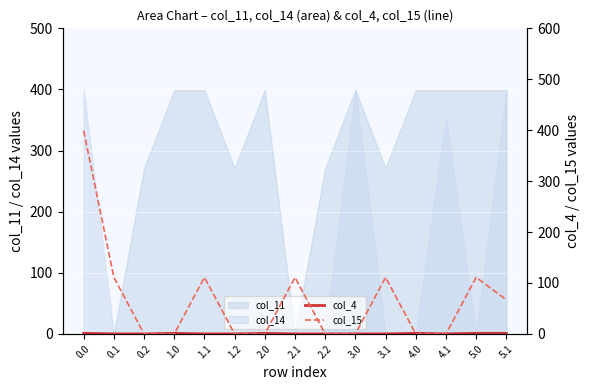

The value of col_15 at 4.0 is 0.0. True or false?

True